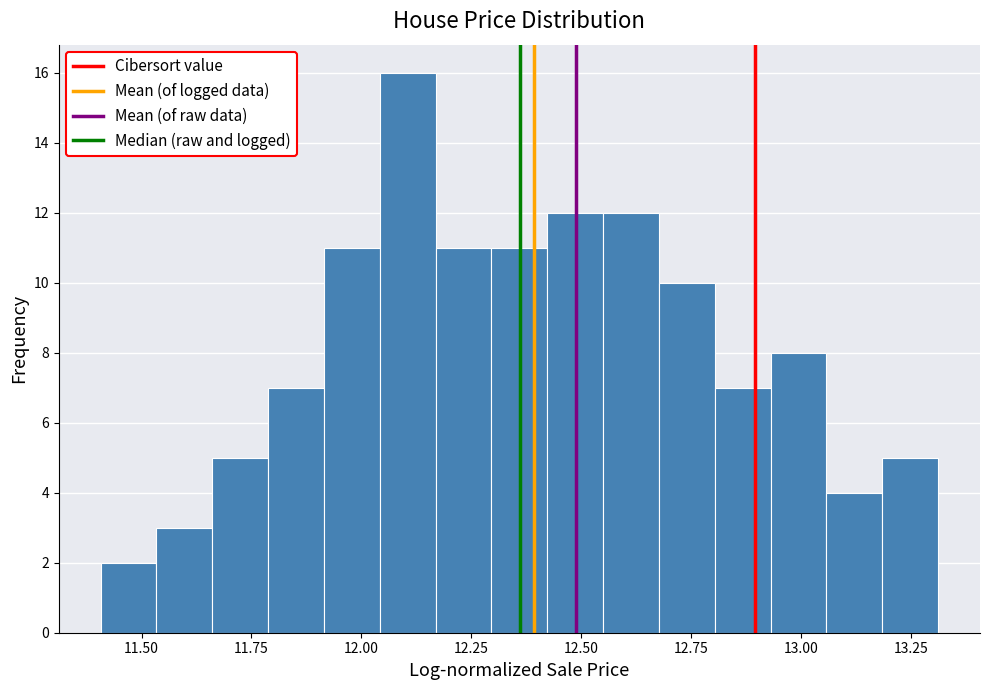

Read against the x-axis, roughly where is the centre of the tallest bar?

12.10